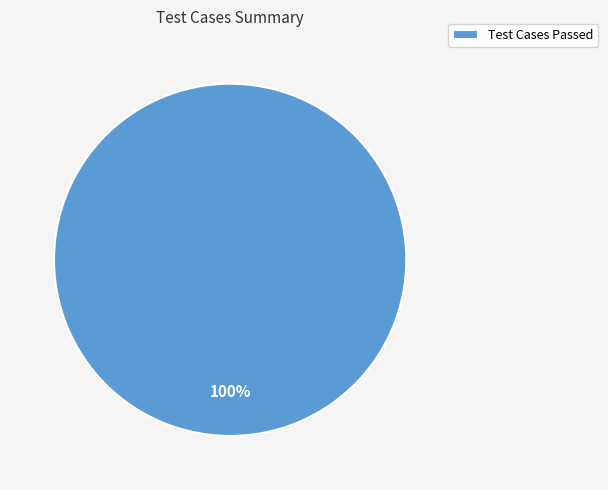

Is it true that Test Cases Passed is 100% of the pie?

True